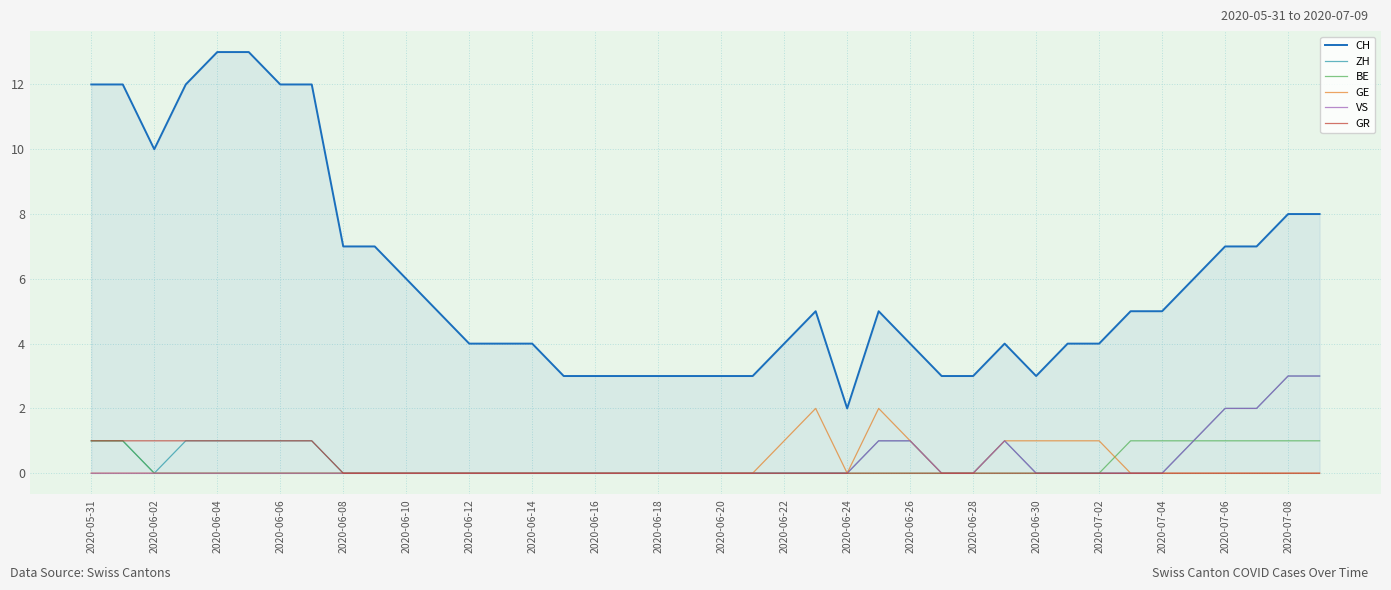

Count the ZH values in the range 0 to 1.

36